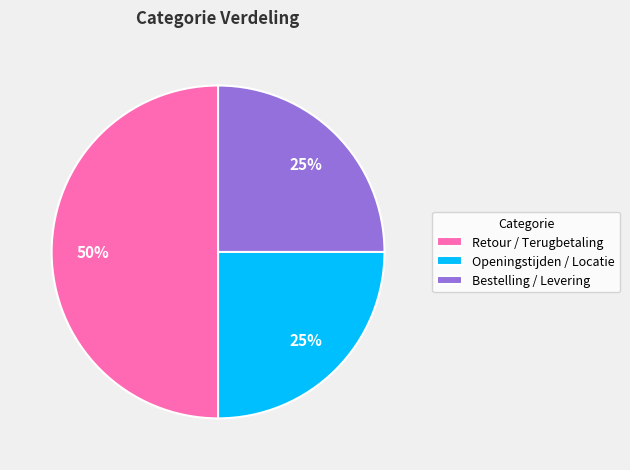

To the nearest percent, what portion does Bestelling / Levering represent?

25%